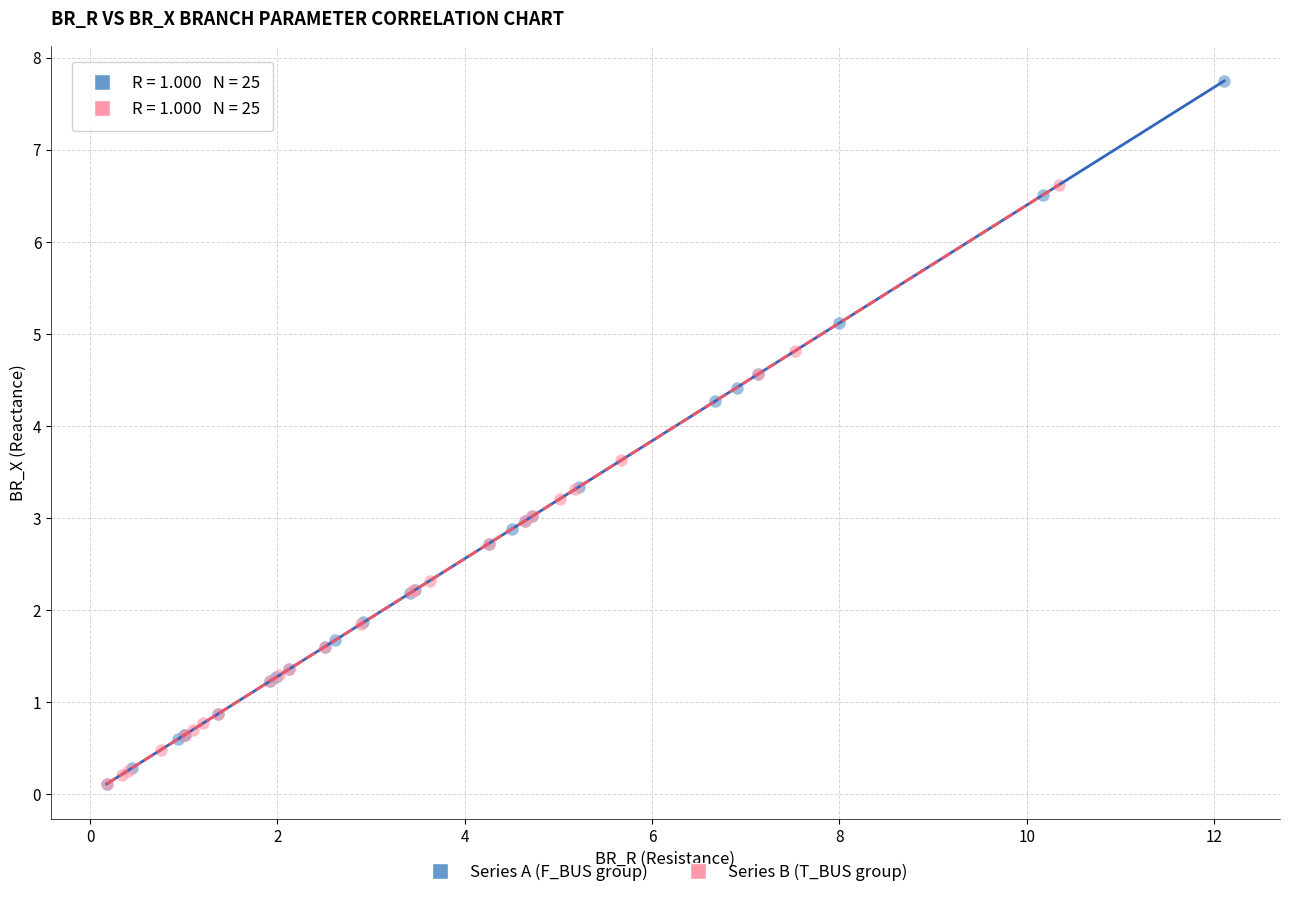

Which series has the widest spread of Y values?

Series A (F_BUS group)